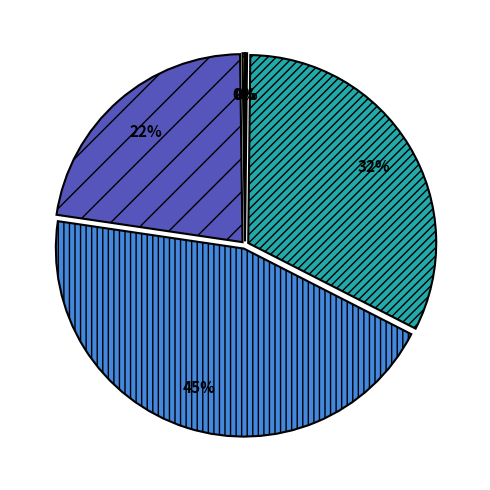

To the nearest percent, what is the difference between the largest and smallest slice percentages?

45%